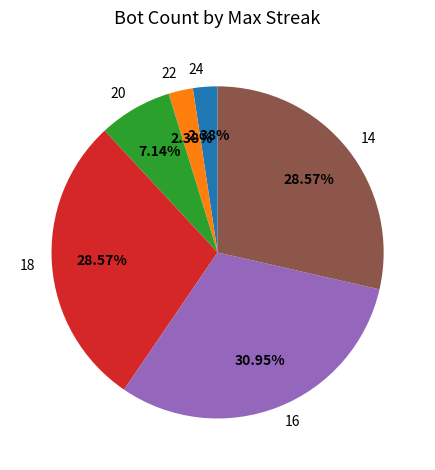

Which has a higher value, 20 or 16?

16